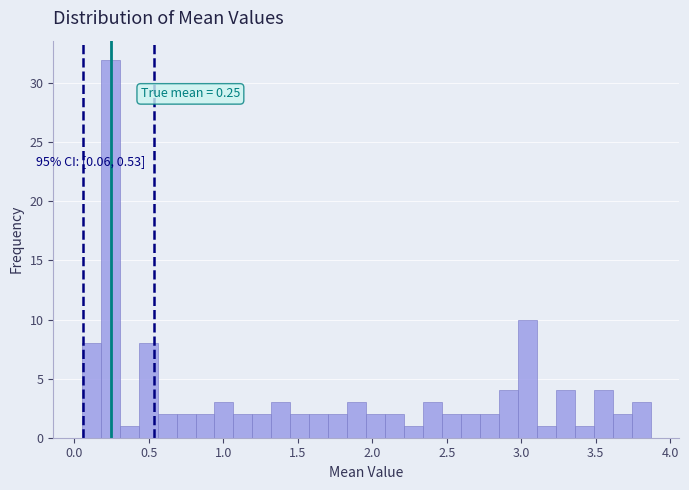

Around what value on the x-axis is the tallest bar? Give the approximate position of its centre, as read against the axis.

0.25